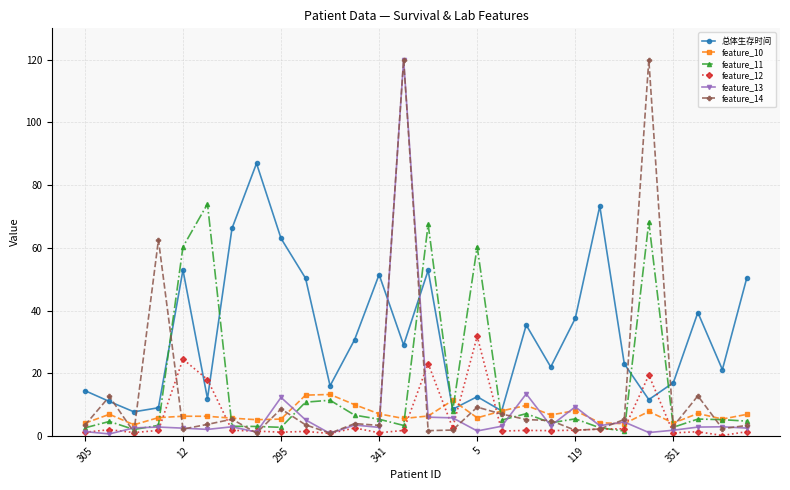

Which series has the largest total across all categories?

总体生存时间